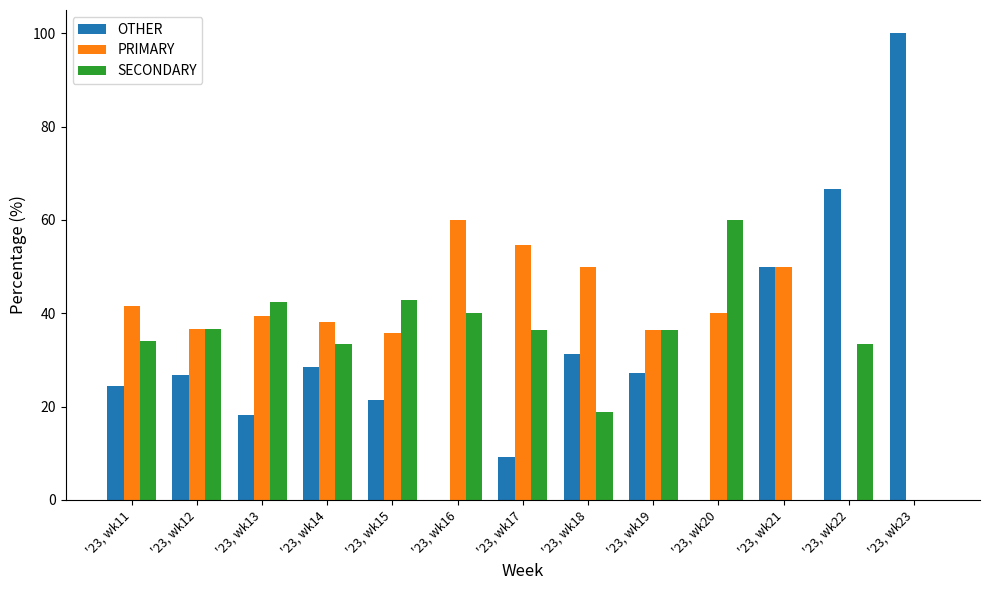

How many categories are shown in the chart?

13